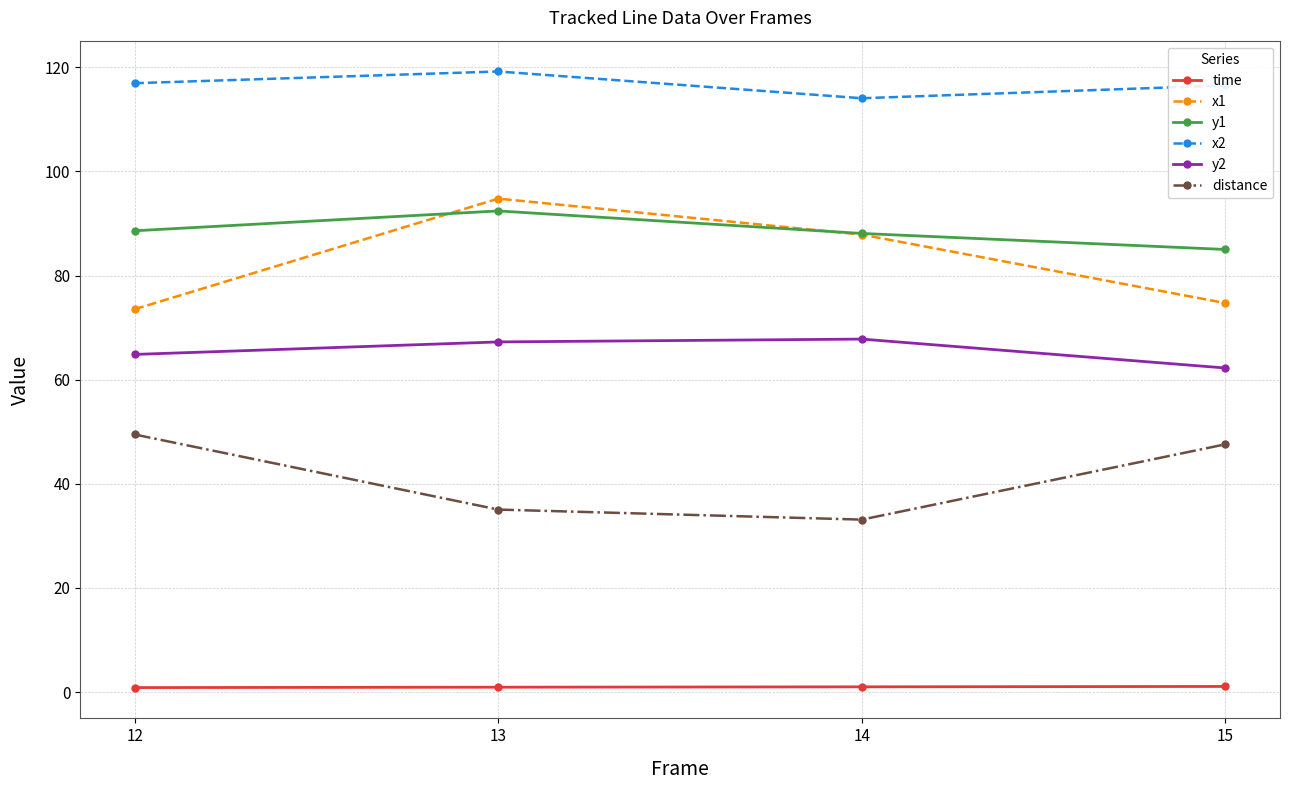

What is the sum of the x2 values at 12 and 15?

233.4